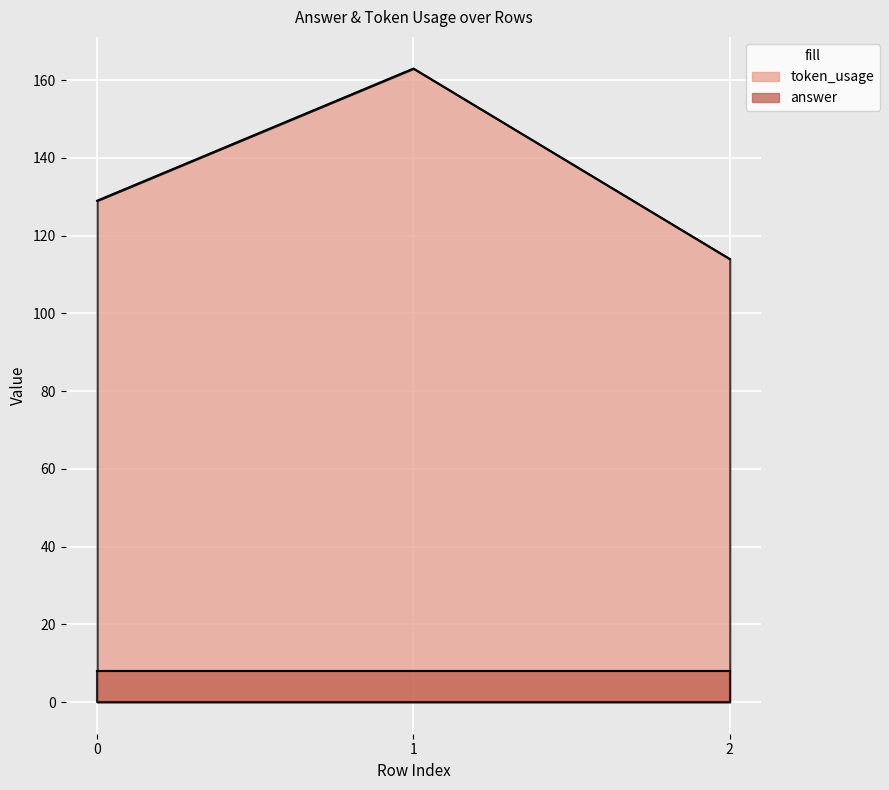

The value at 0 is 185. True or false?

False